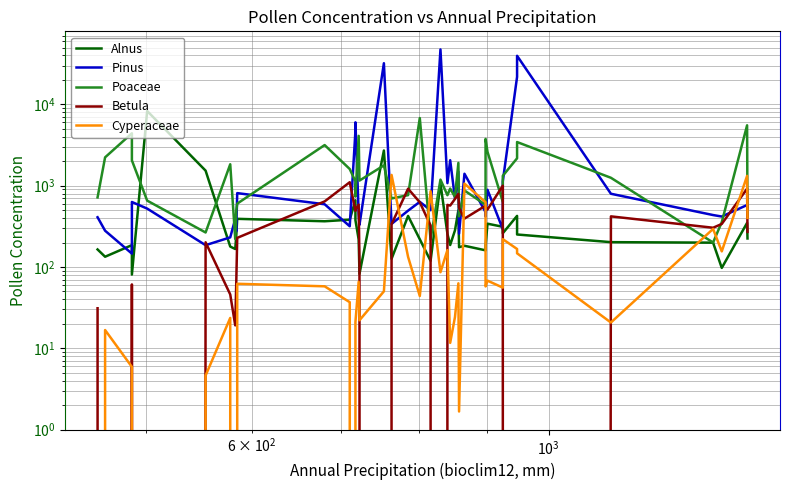

What is the sum of all Alnus values?

22701.0